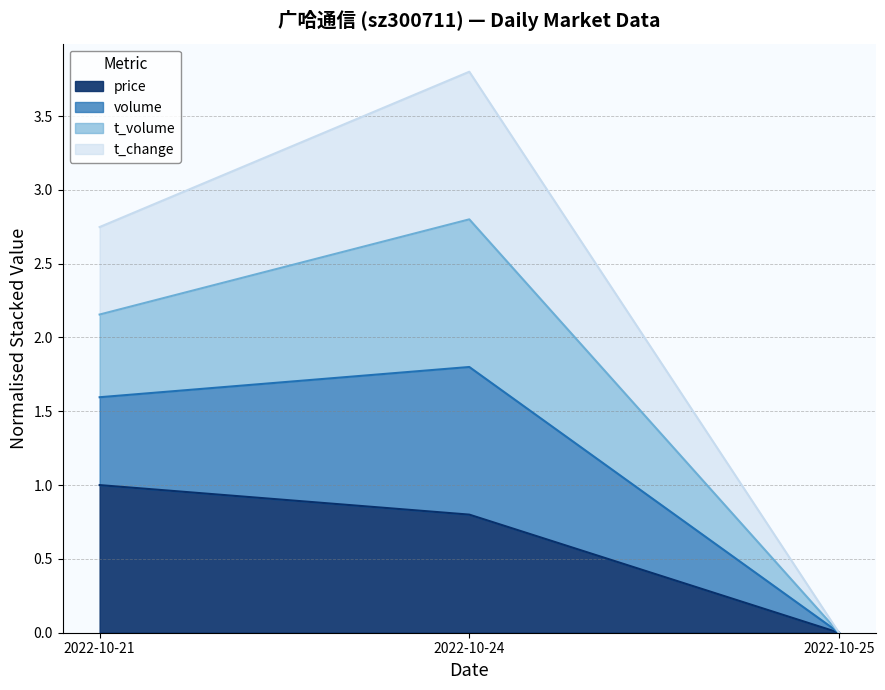

Reading left to right, transcribe the values for price.

1.0	0.8	0.0